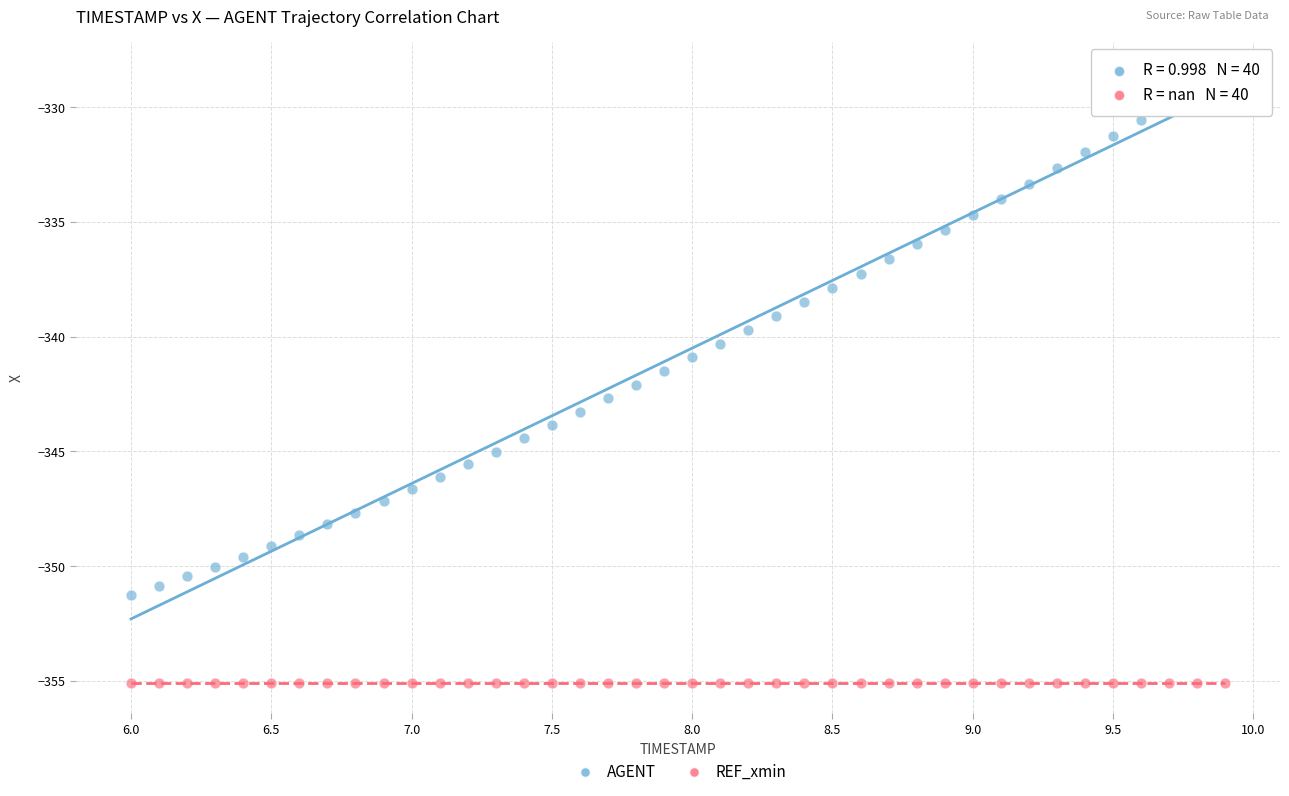

Which series contains the lowest Y value?

REF_xmin